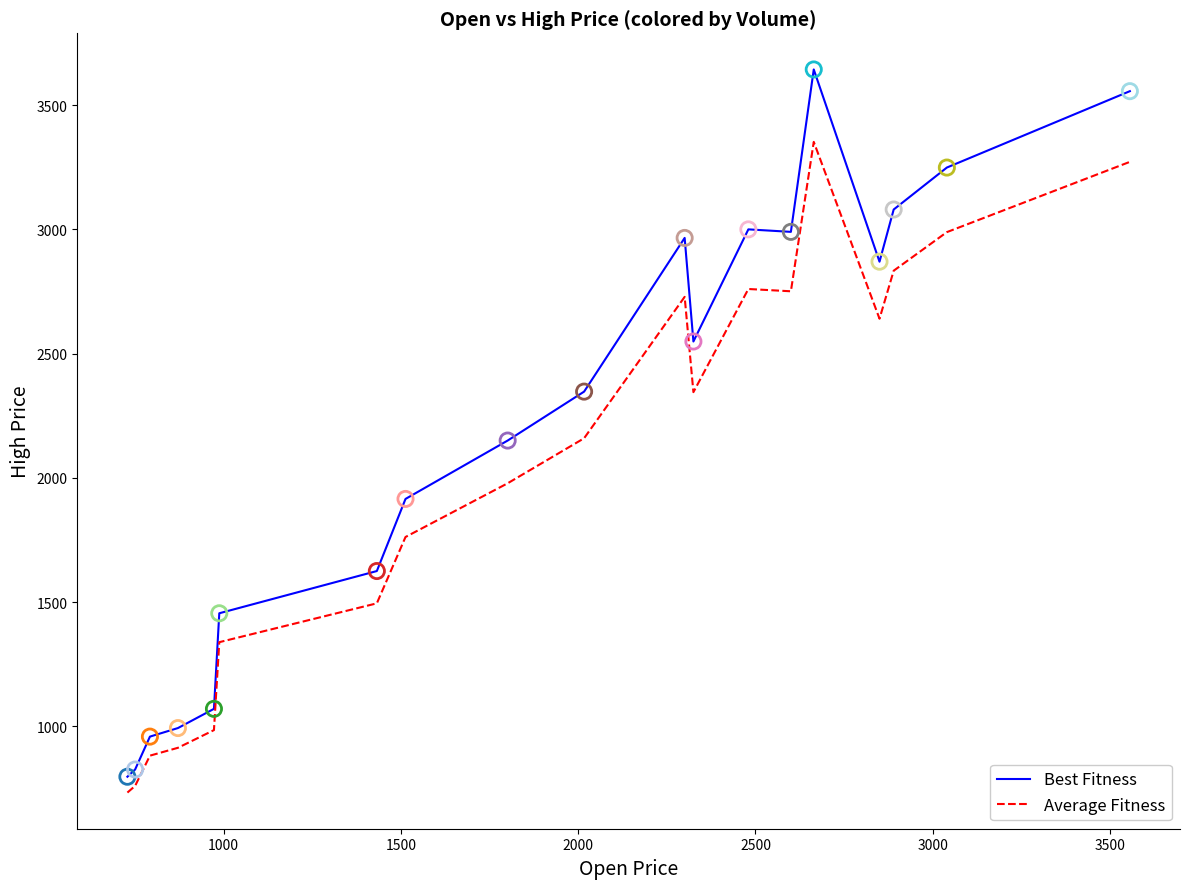

What are all the series names shown in the legend?

Best Fitness, Average Fitness